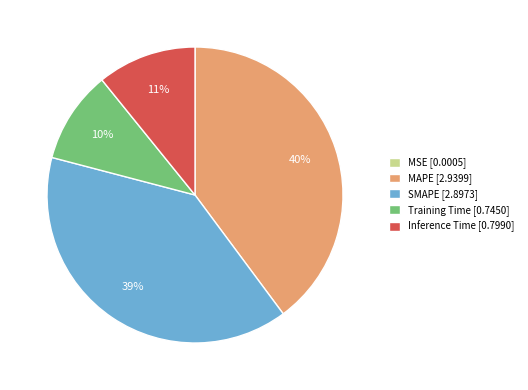

Which has a higher value, Inference Time [0.7990] or Training Time [0.7450]?

Inference Time [0.7990]